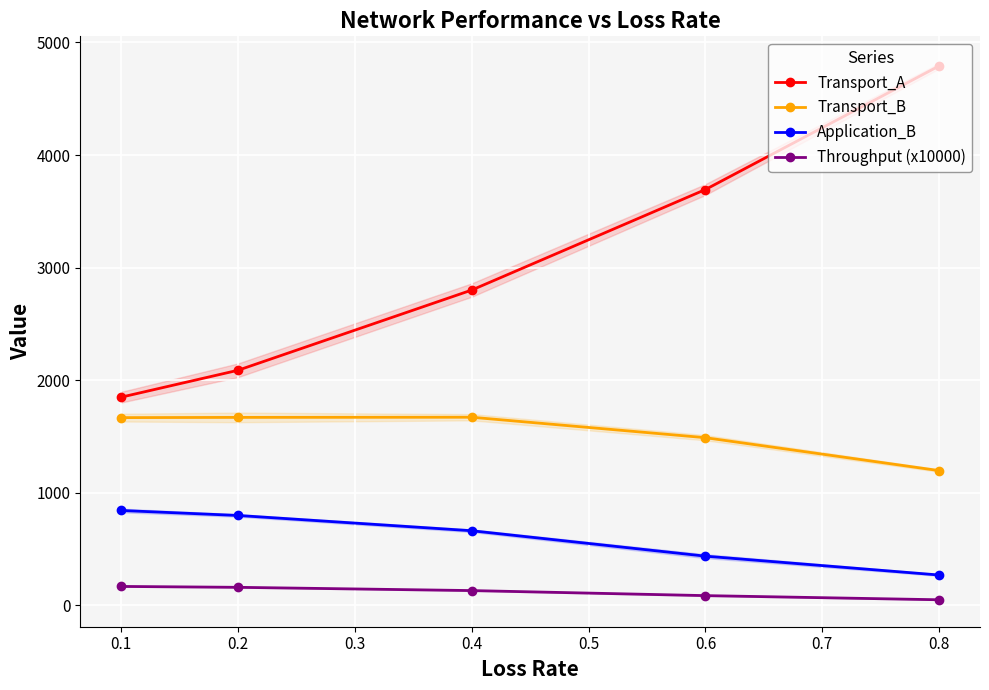

True or false: Application_B and Throughput (x10000) cross at least once.

False